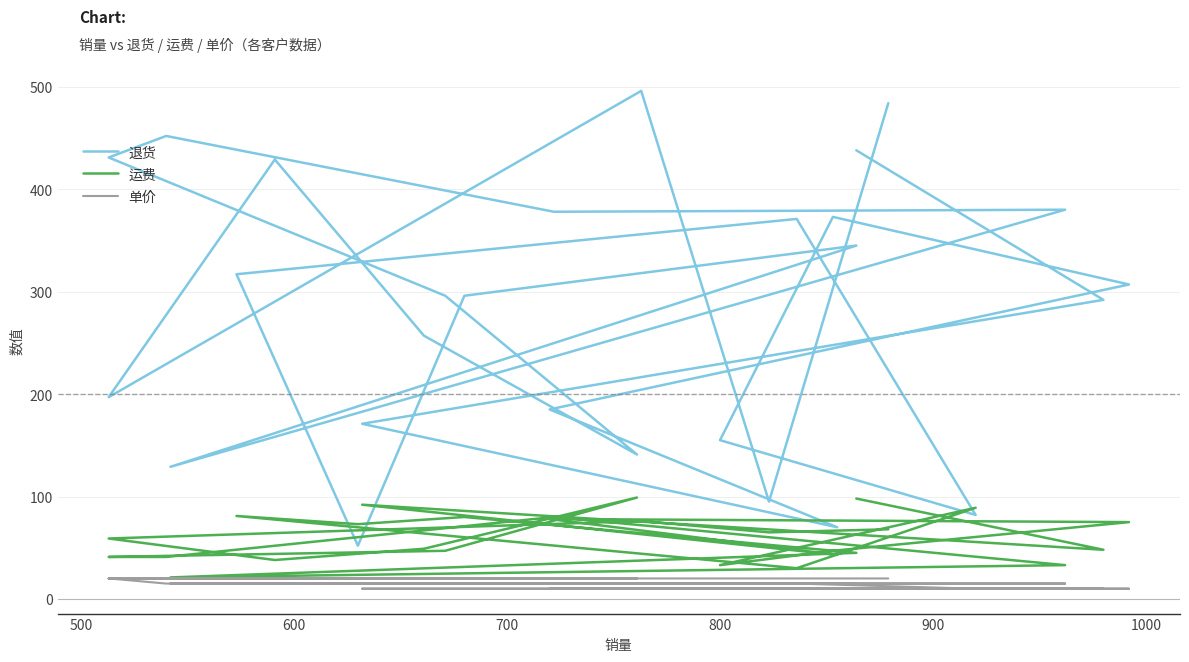

How many values in the 单价 series are below 15?

9